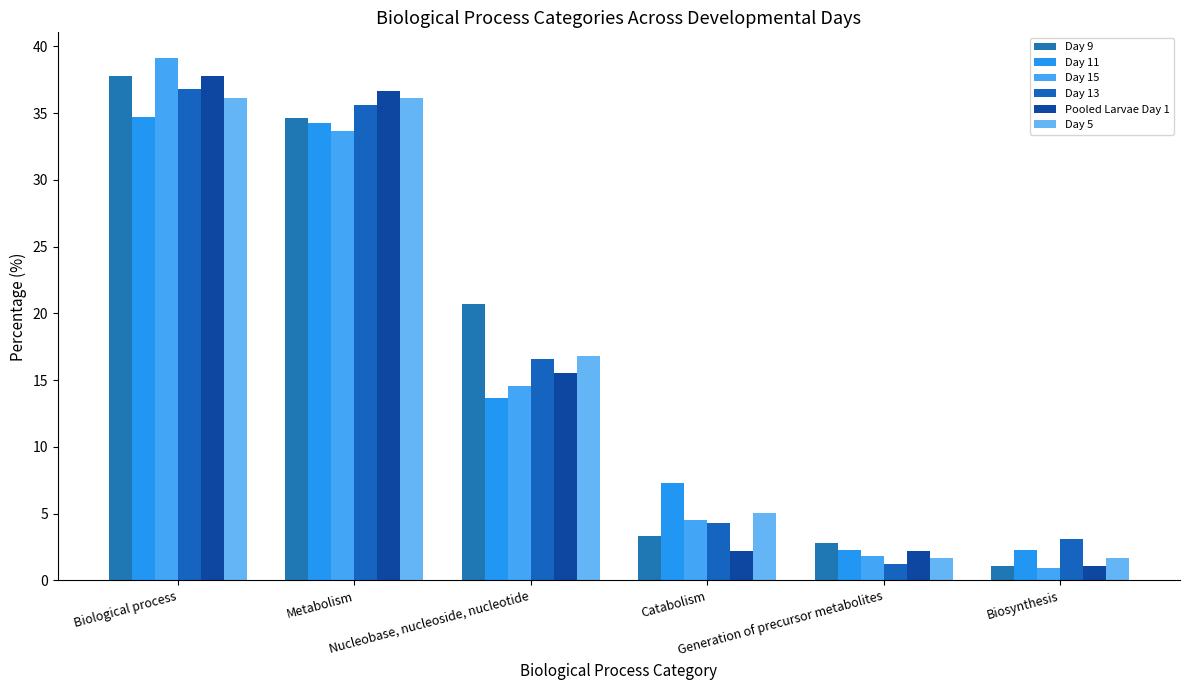

What are all the series names shown in the legend?

Day 9, Day 11, Day 15, Day 13, Pooled Larvae Day 1, Day 5